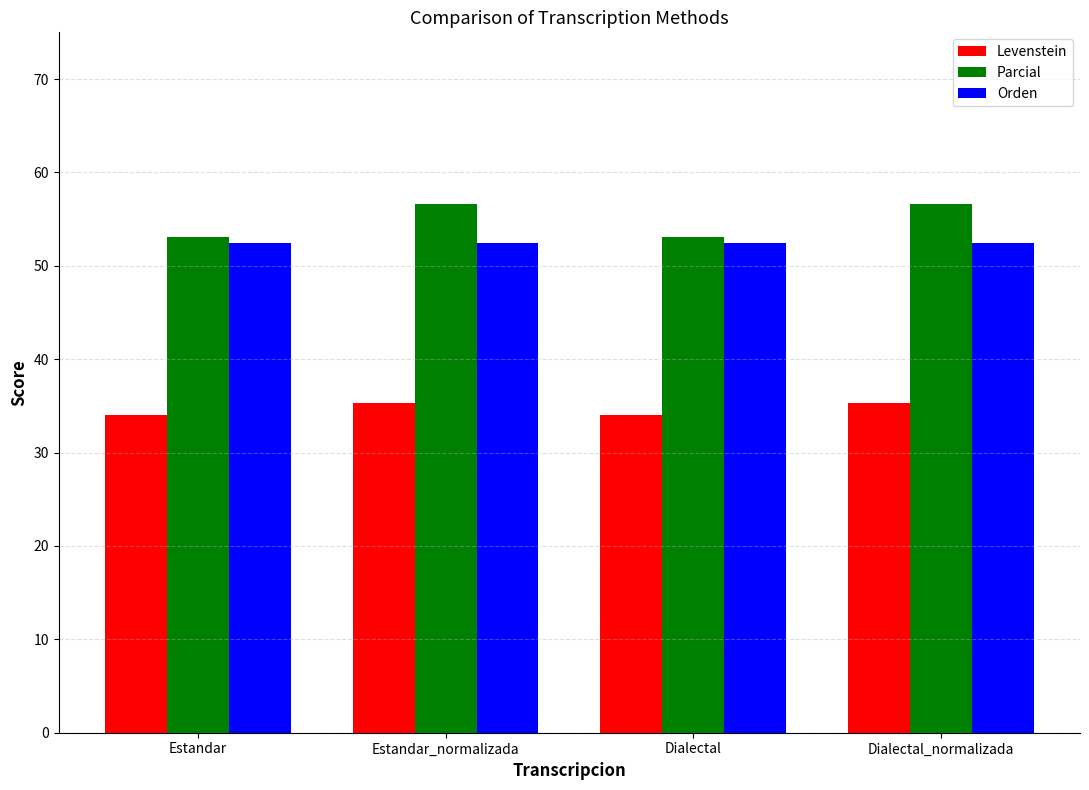

The Parcial series shows 56.7 at Estandar_normalizada. True or false?

True